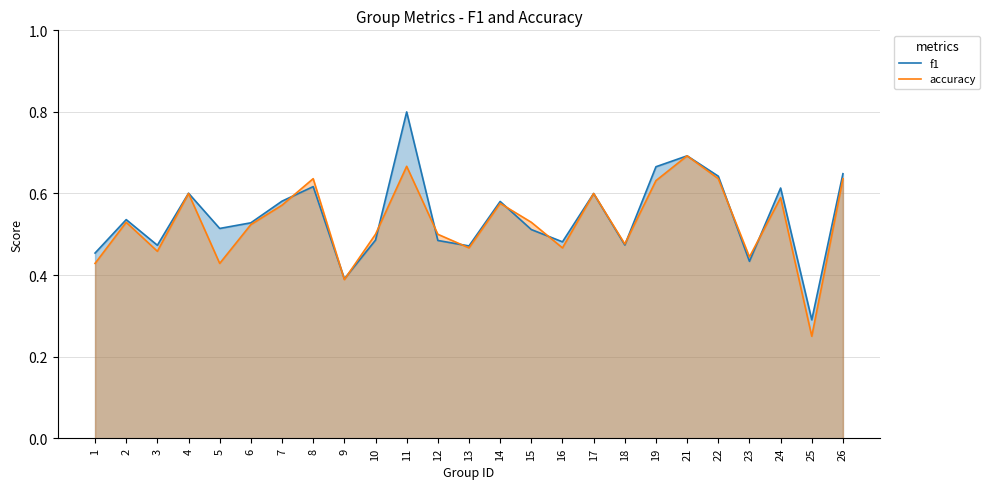

Where is accuracy nearest to the value 0?

25